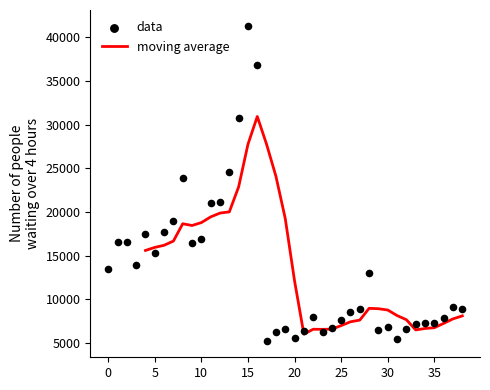

What is the change in value from 0 to 28?

-531